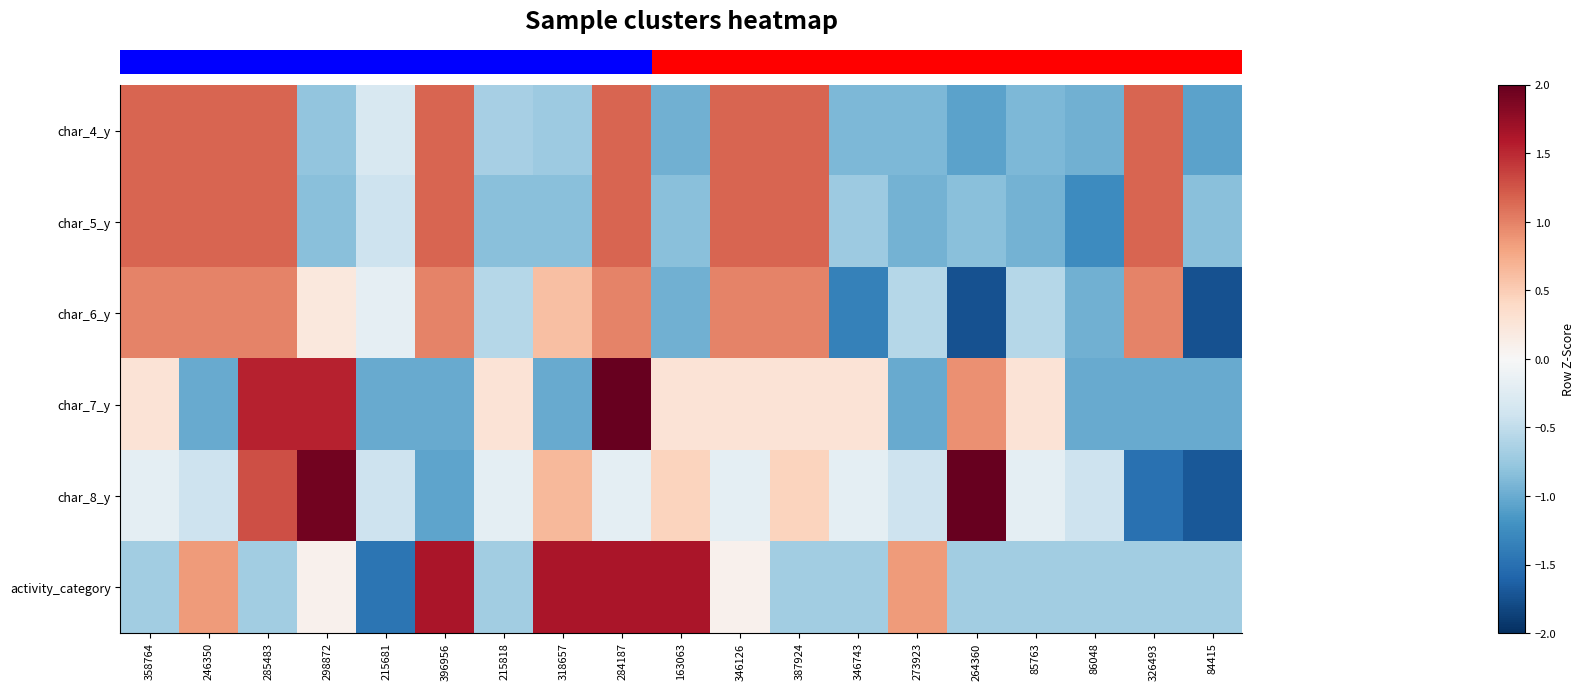

At how many categories does at least one series exceed 0?

16